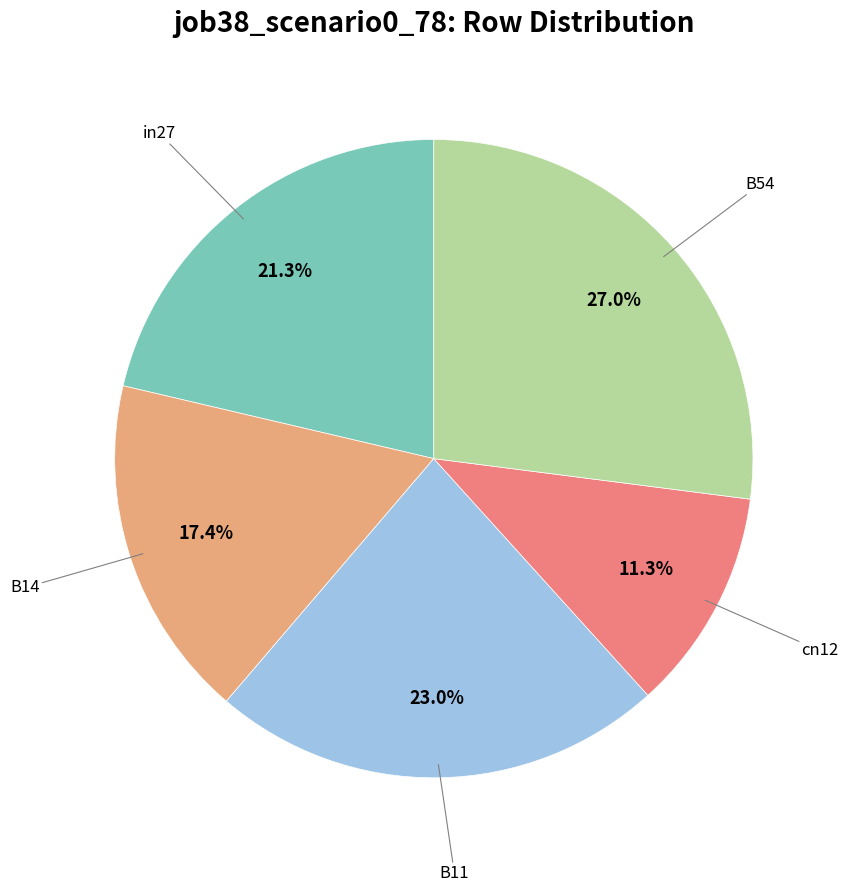

Is there a majority slice in this chart?

No